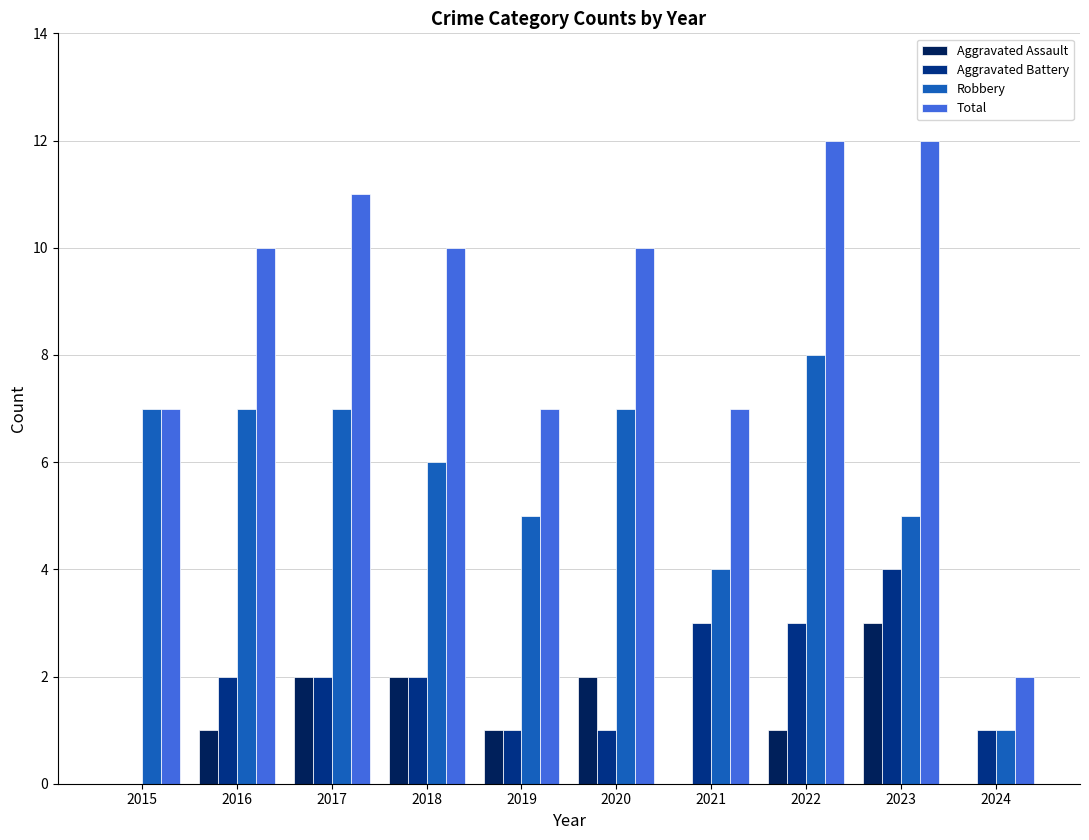

What is the difference between the Aggravated Battery values at 2021 and 2017?

1